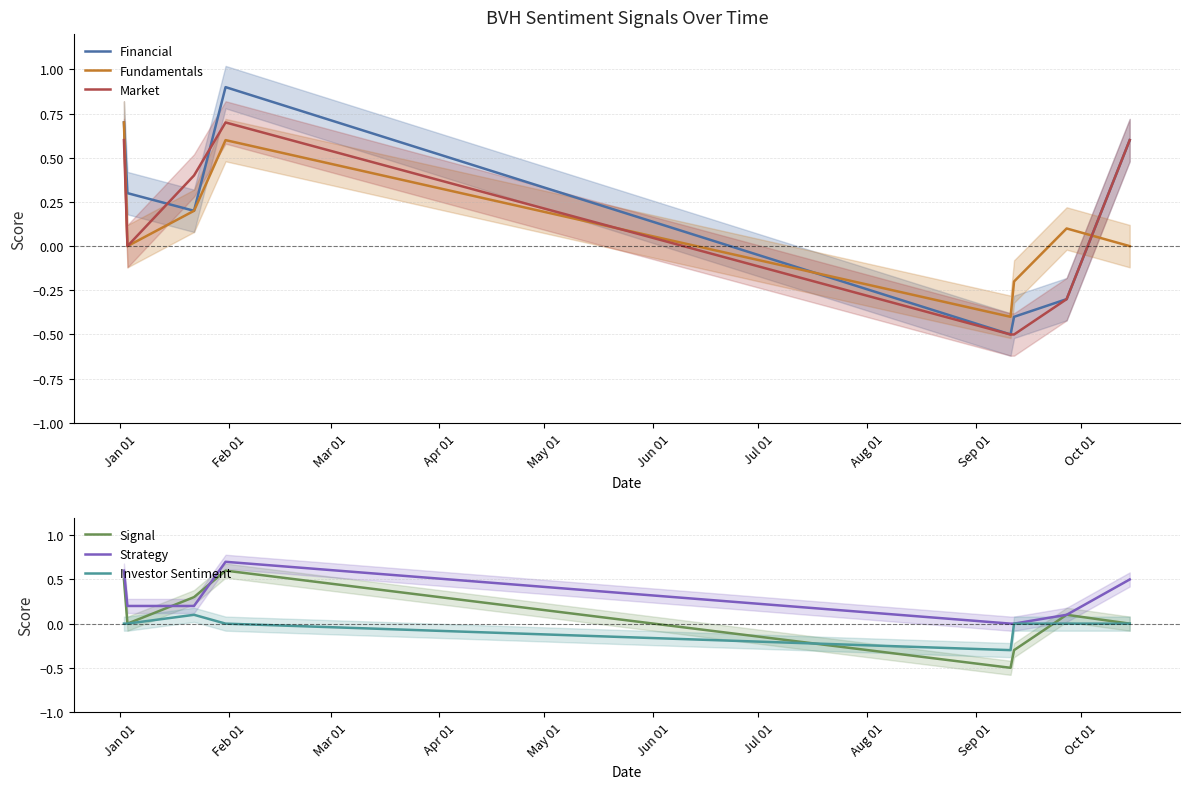

What is the highest value of the Market series?

0.7